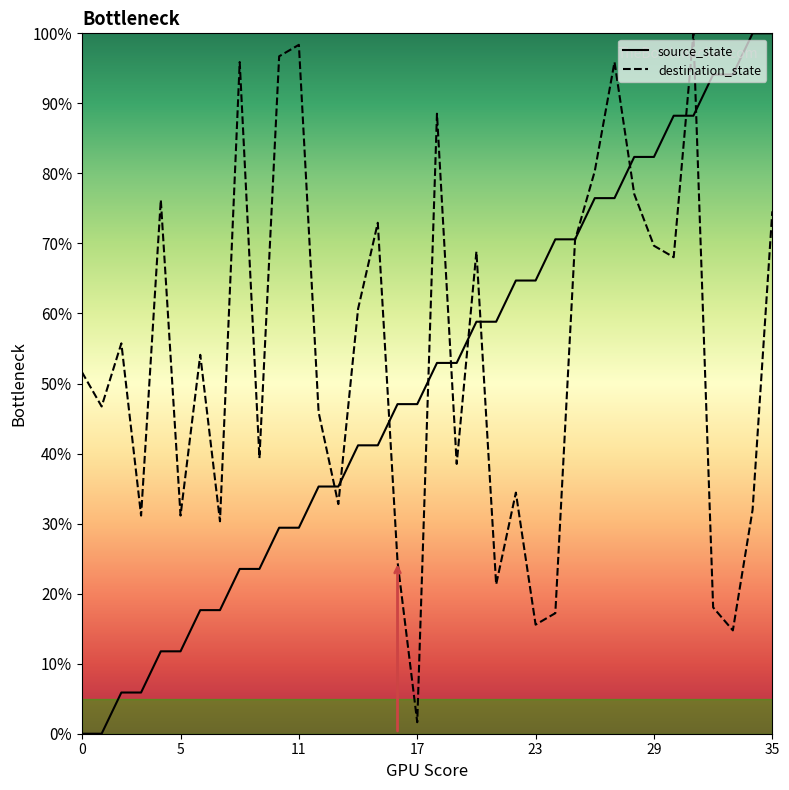

Between which two adjacent categories do source_state and destination_state first intersect?

12 and 13